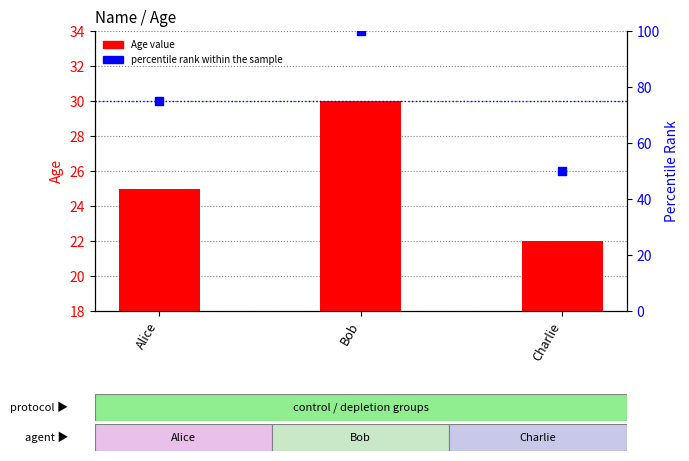

Which series has the widest spread of Y values?

percentile rank within the sample